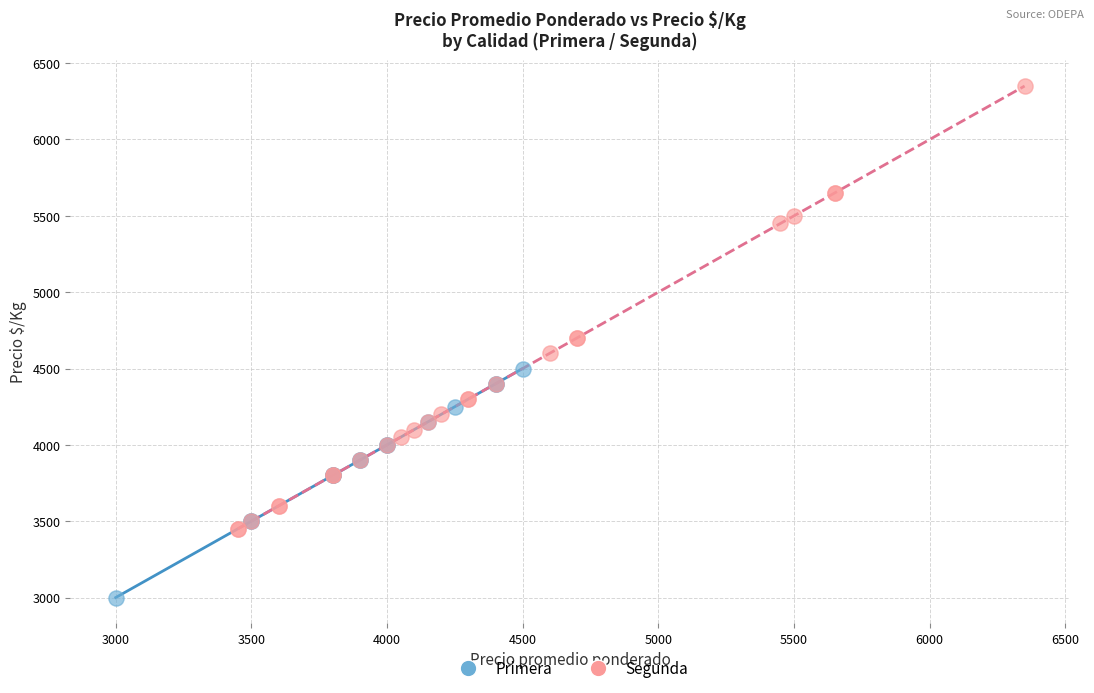

Which series reaches the minimum Y coordinate?

Primera